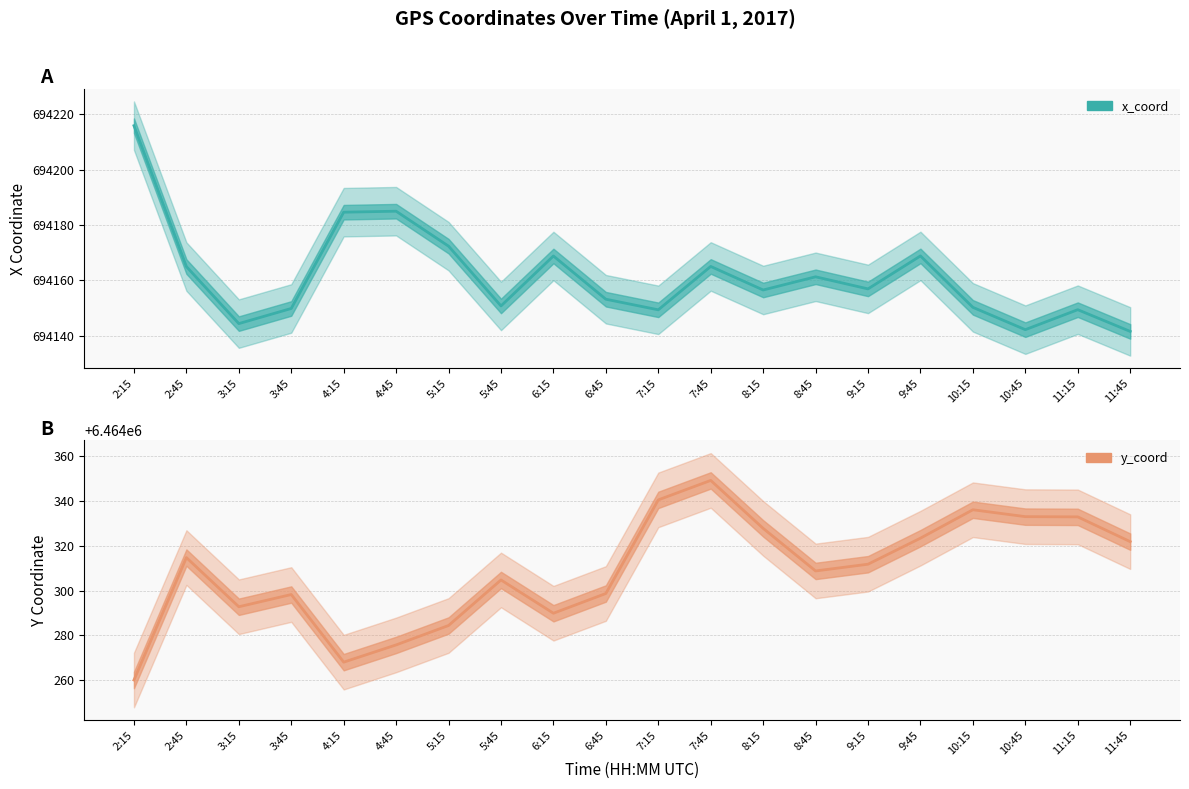

At which category does x_coord reach its first local valley?

3:15